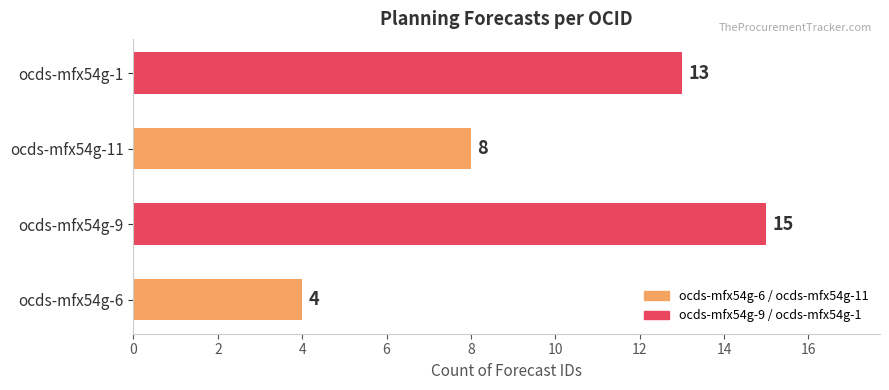

Reading top to bottom, list all the values displayed in this chart.

ocds-mfx54g-1=13	ocds-mfx54g-11=8	ocds-mfx54g-9=15	ocds-mfx54g-6=4